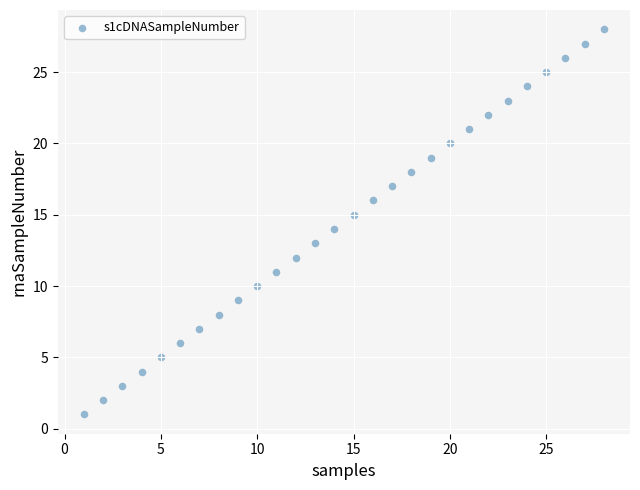

What is the range of X values (max minus min)?

27